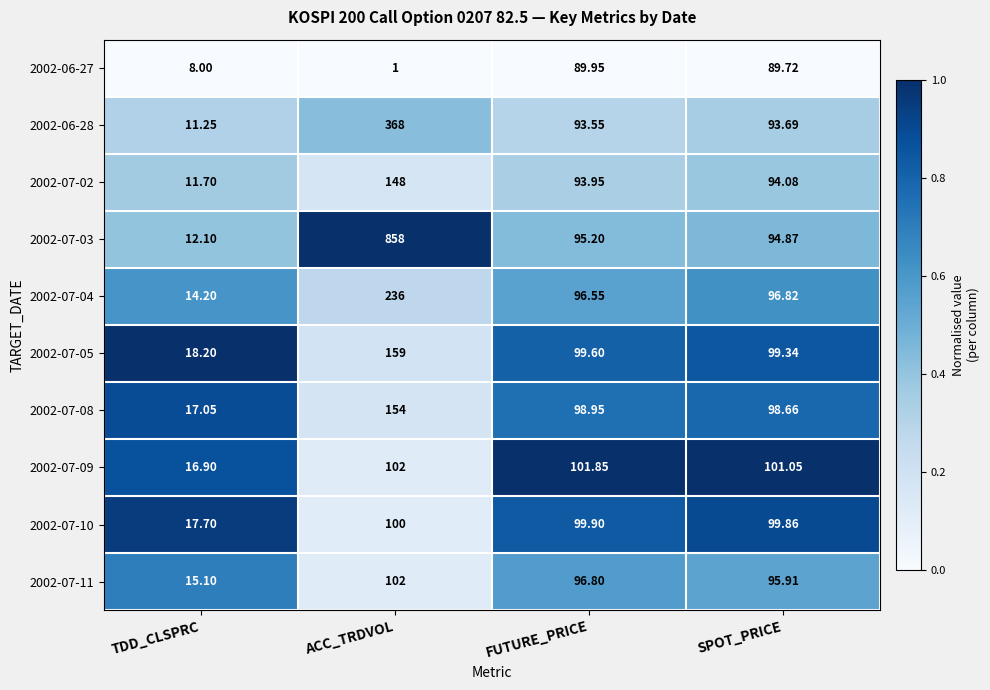

Rank the categories by 2002-06-27 value from lowest to highest.

ACC_TRDVOL, TDD_CLSPRC, SPOT_PRICE, FUTURE_PRICE